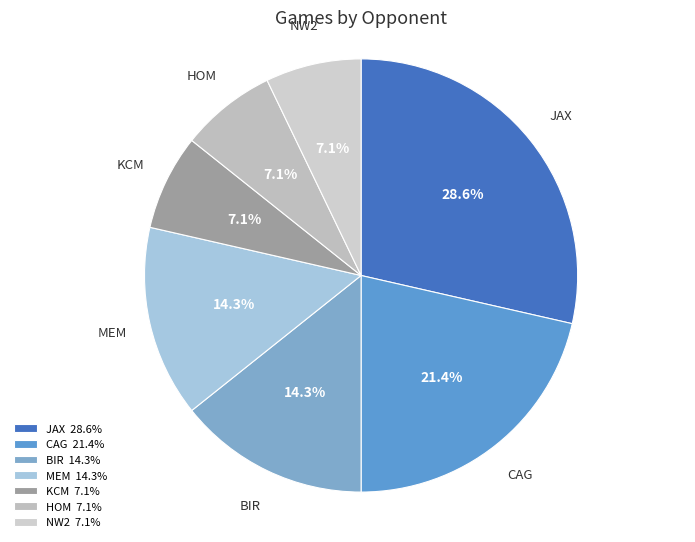

Is the sum of BIR and MEM greater than half?

No